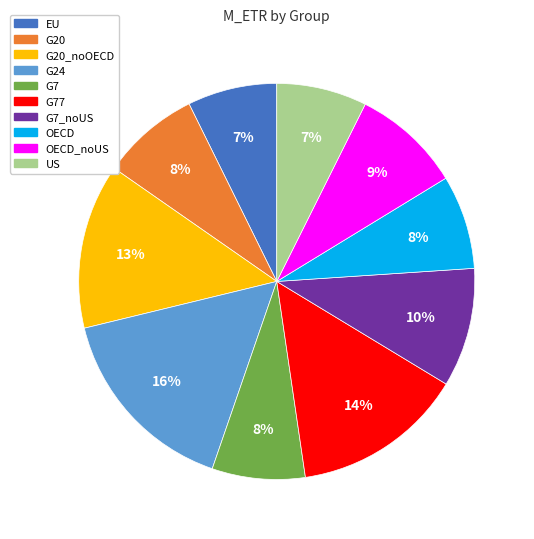

Is G20 the majority of the pie?

No